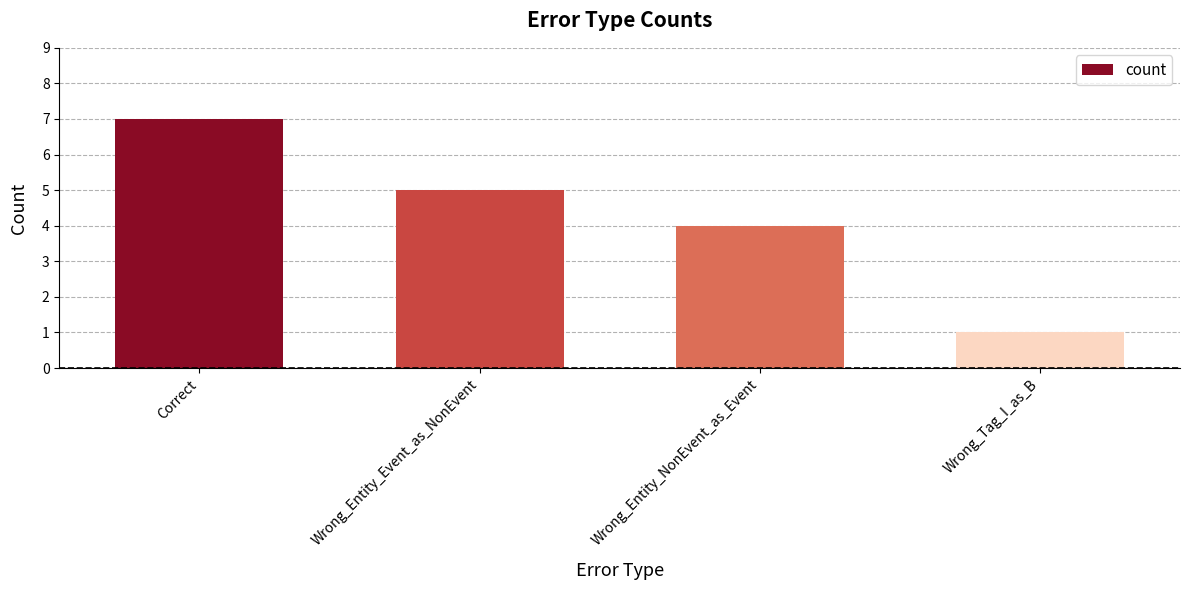

Reading left to right, list all the values displayed in this chart.

7	5	4	1